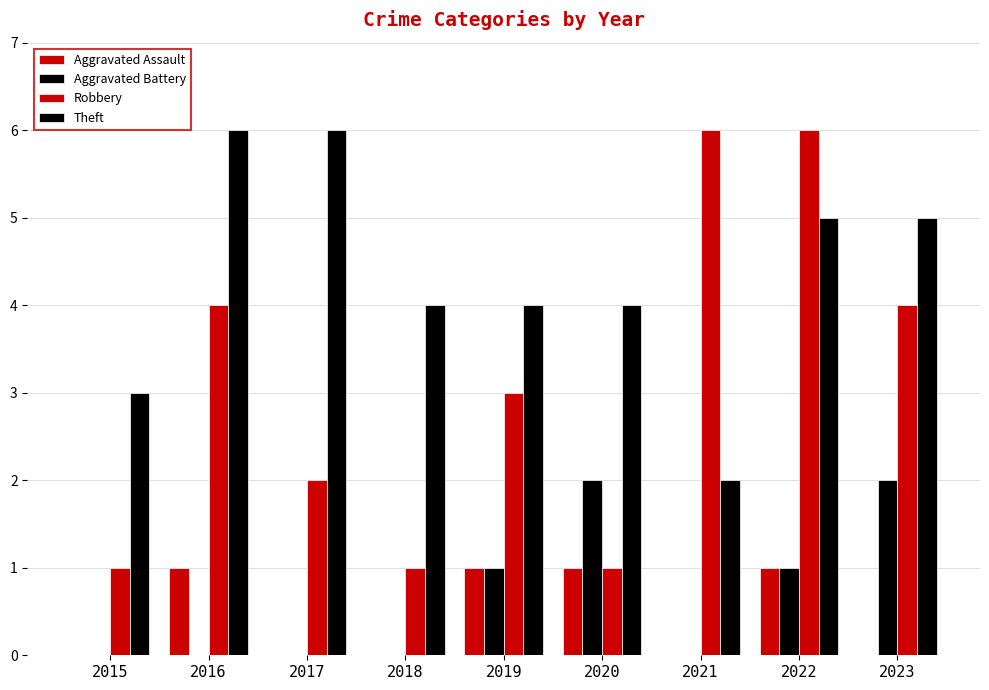

What is the average value of the Robbery series?

3